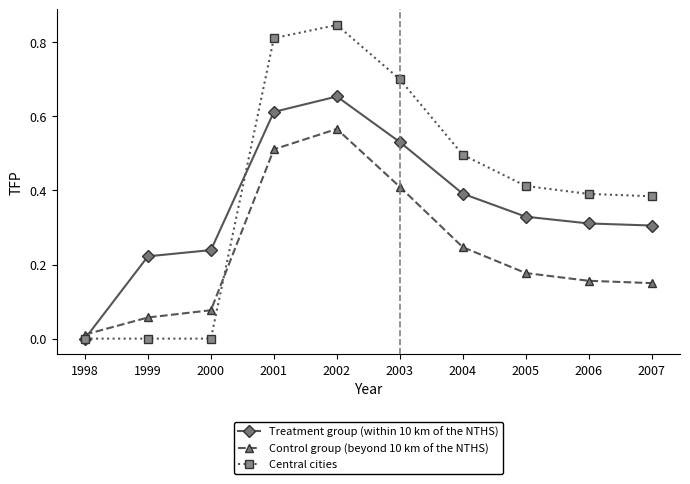

True or false: Treatment group (within 10 km of the NTHS) and Control group (beyond 10 km of the NTHS) intersect in this chart.

True